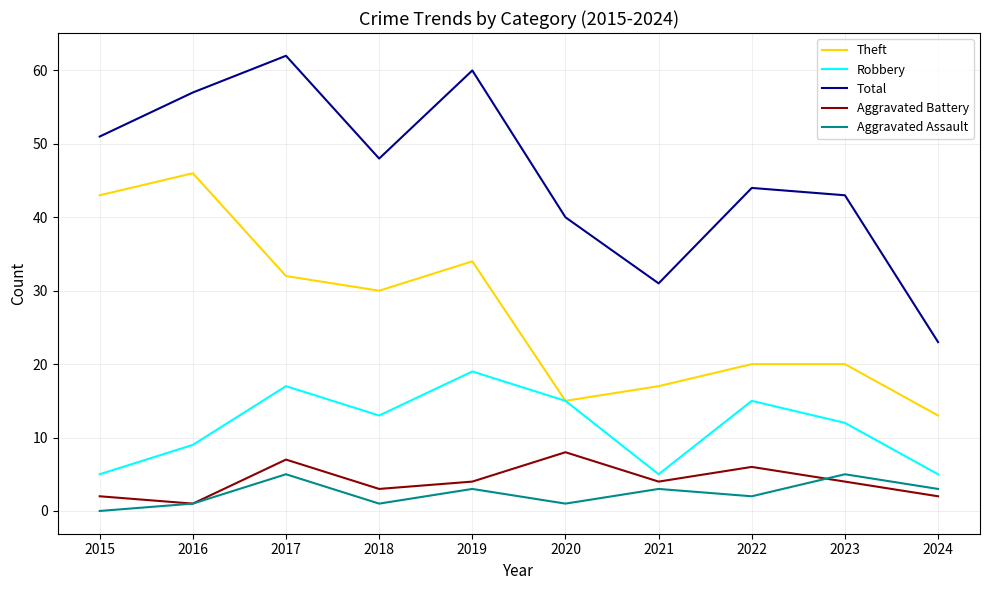

Which series has the largest total across all categories?

Total